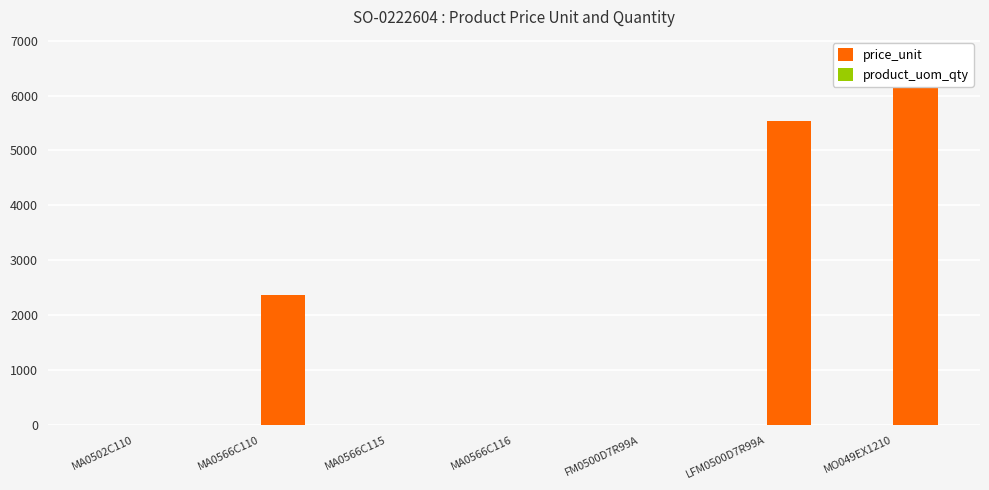

How many bars are there in each group?

2